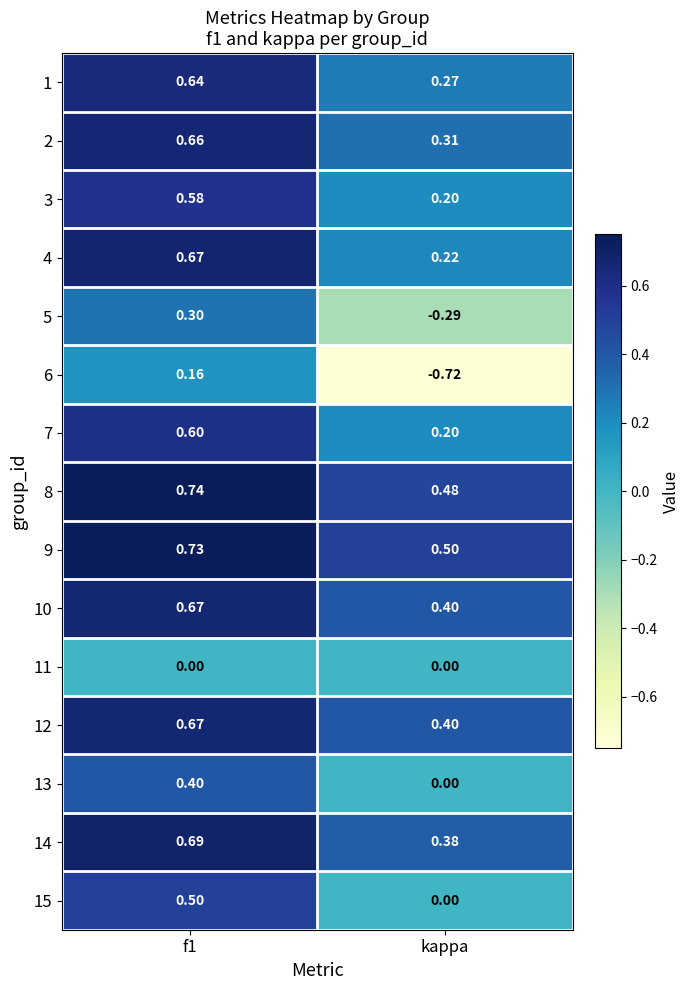

At which label does 9 reach its minimum?

kappa